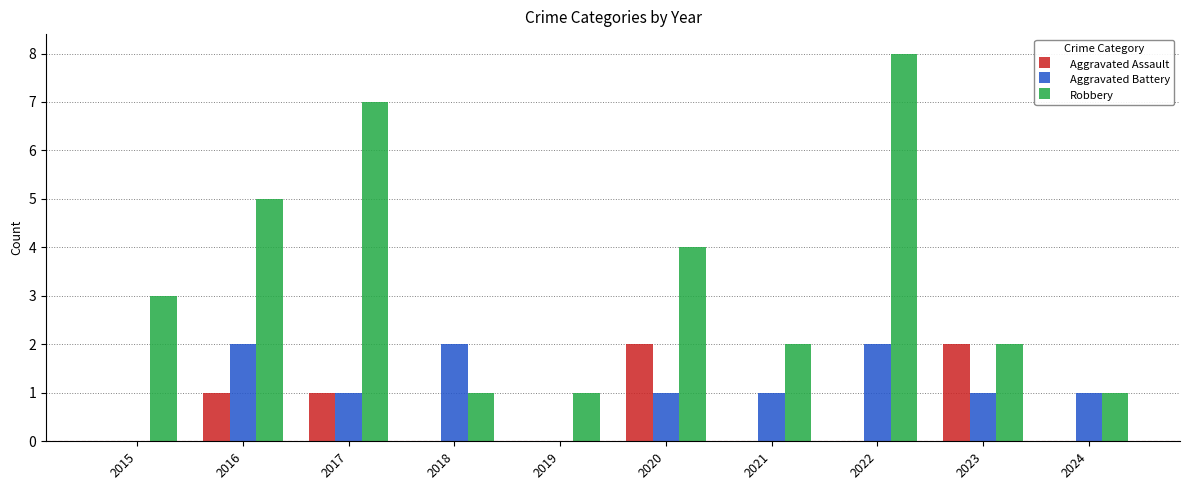

What is the highest value of the Aggravated Battery series?

2